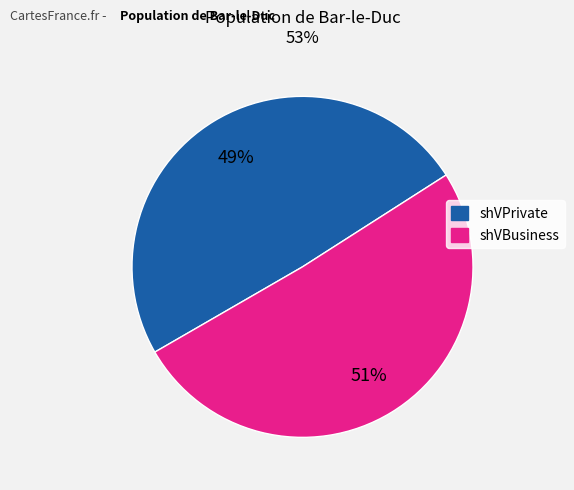

Is the sum of shVBusiness and shVPrivate greater than half?

Yes